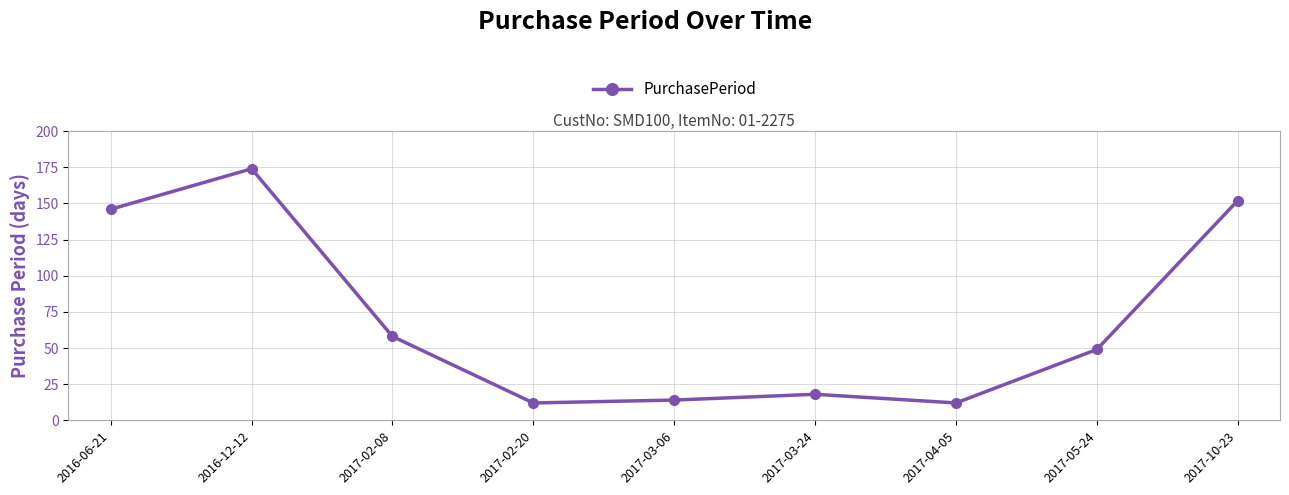

Is it true that the value at 2016-12-12 is 174?

True